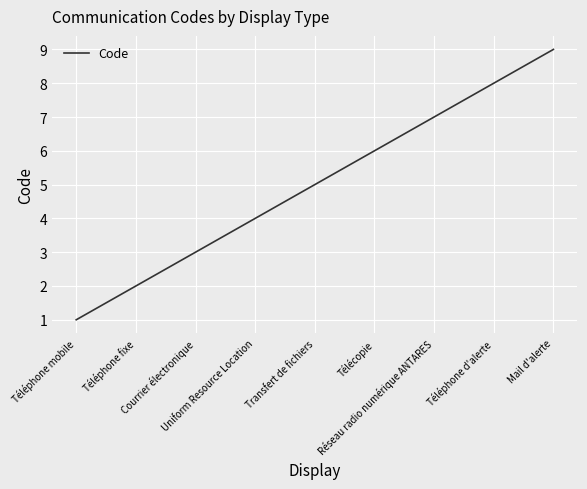

Reading left to right, what are all the values shown in this chart?

Téléphone mobile=1	Téléphone fixe=2	Courrier électronique=3	Uniform Resource Location=4	Transfert de fichiers=5	Télécopie=6	Réseau radio numérique ANTARES=7	Téléphone d'alerte=8	Mail d'alerte=9